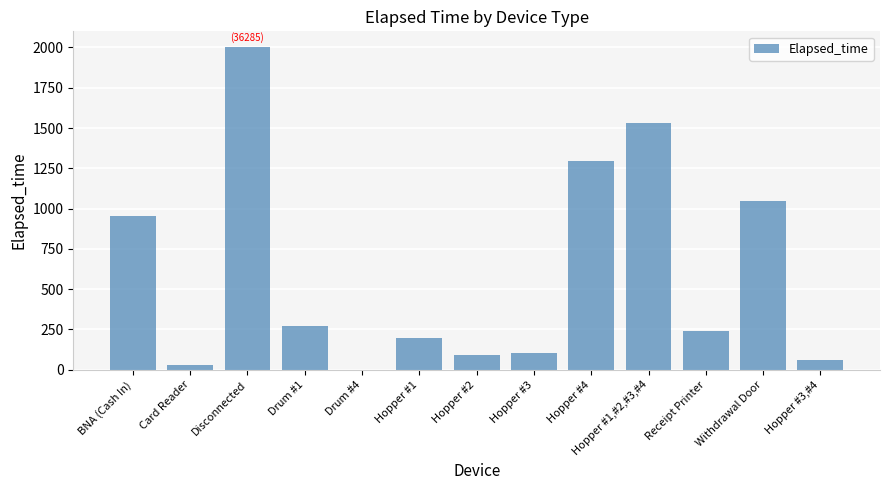

The chart shows a value of 1296 at Hopper #4. True or false?

True